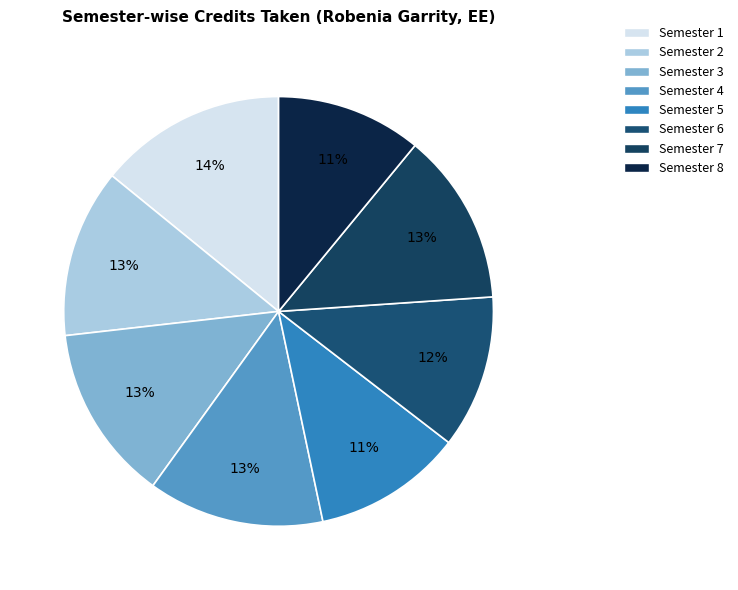

What percentage is NOT represented by Semester 5?

88.8%